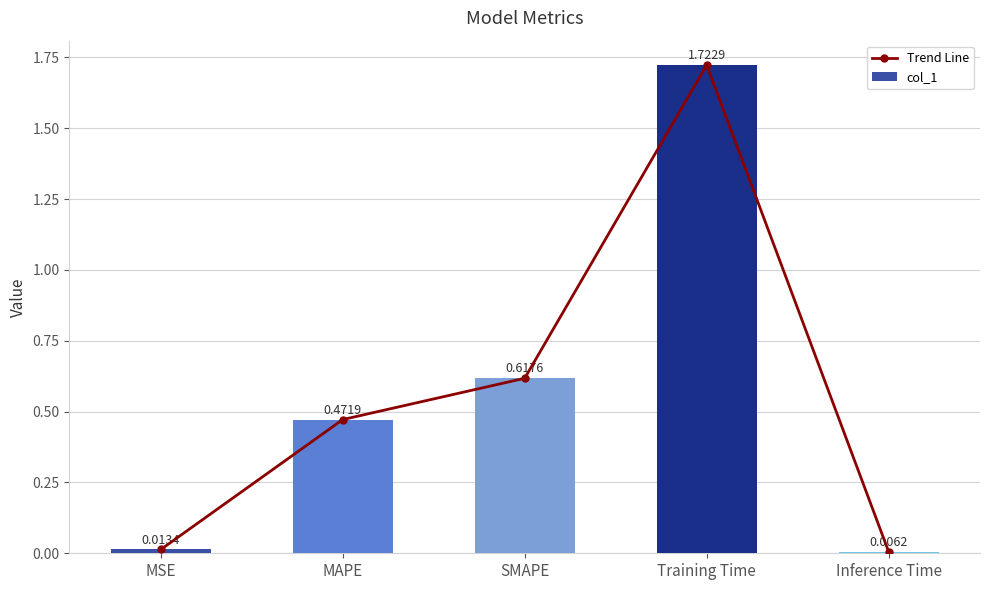

Which category has the lowest value in the col_1 series?

Inference Time